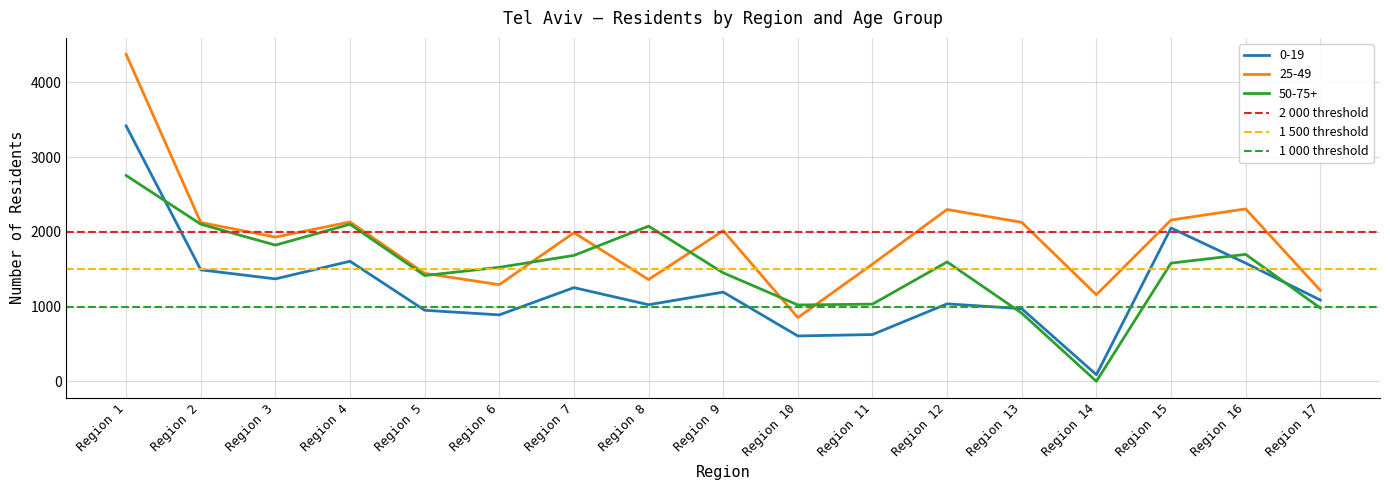

Which series ends up on top after the final intersection of 0-19 and 50-75+?

0-19